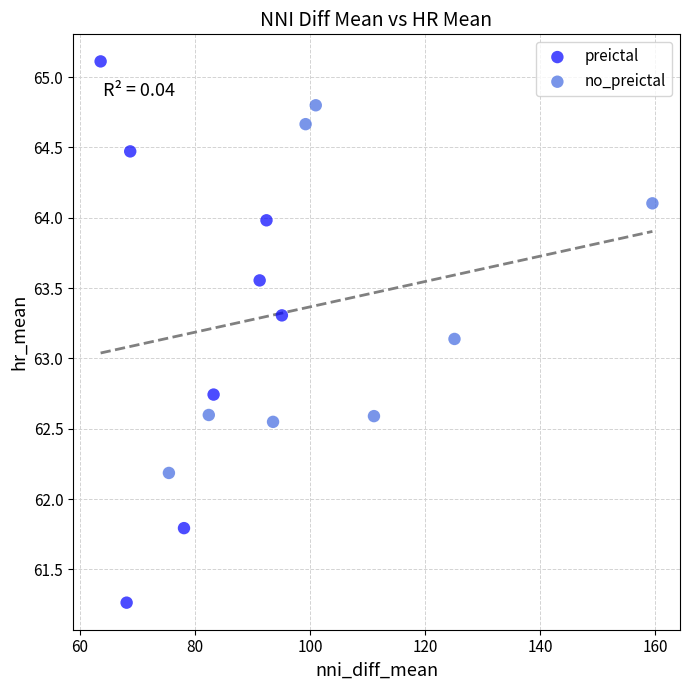

Which series reaches the maximum Y coordinate?

preictal